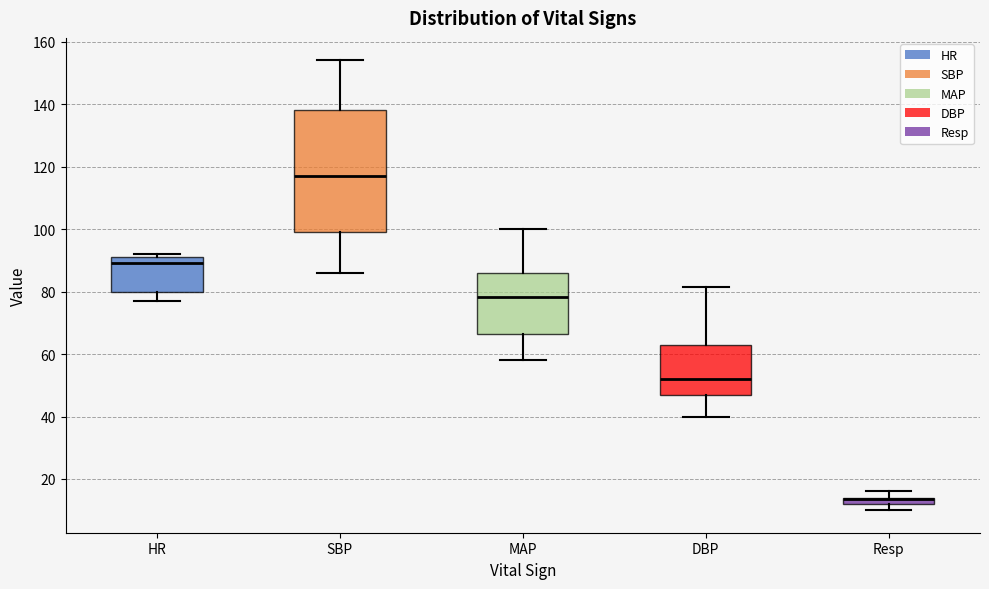

Where is the upper edge of the box for SBP on the y-axis? The values are not printed on the chart, so give them approximately, as read against the axis.

138